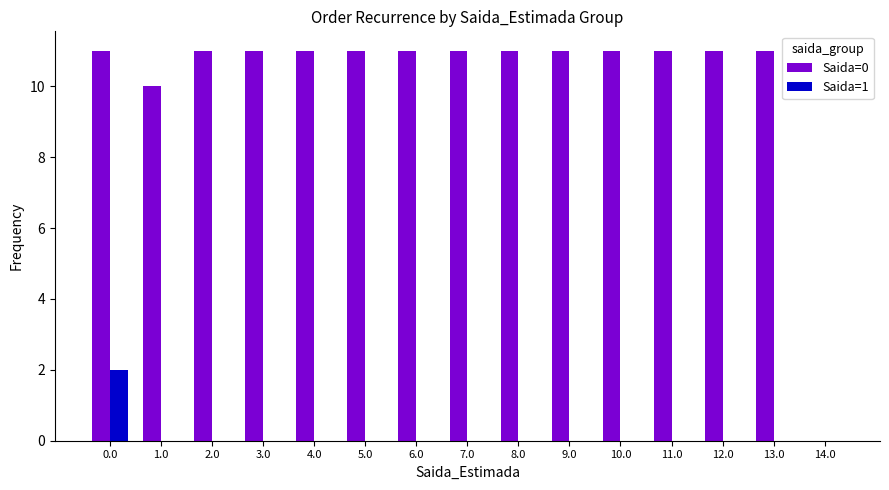

Which series has the widest spread of values?

Saida=0